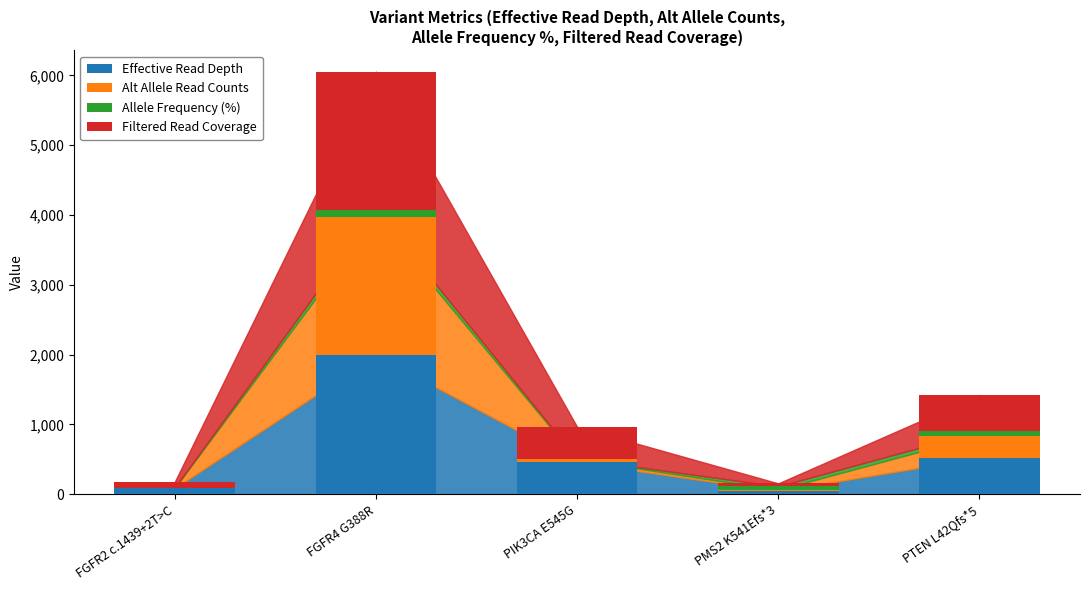

Reading right to left, what are the values for Effective Read Depth?

PTEN L42Qfs*5=522.0	PMS2 K541Efs*3=43.0	PIK3CA E545G=457.0	FGFR4 G388R=1989.0	FGFR2 c.1439+2T>C=85.0